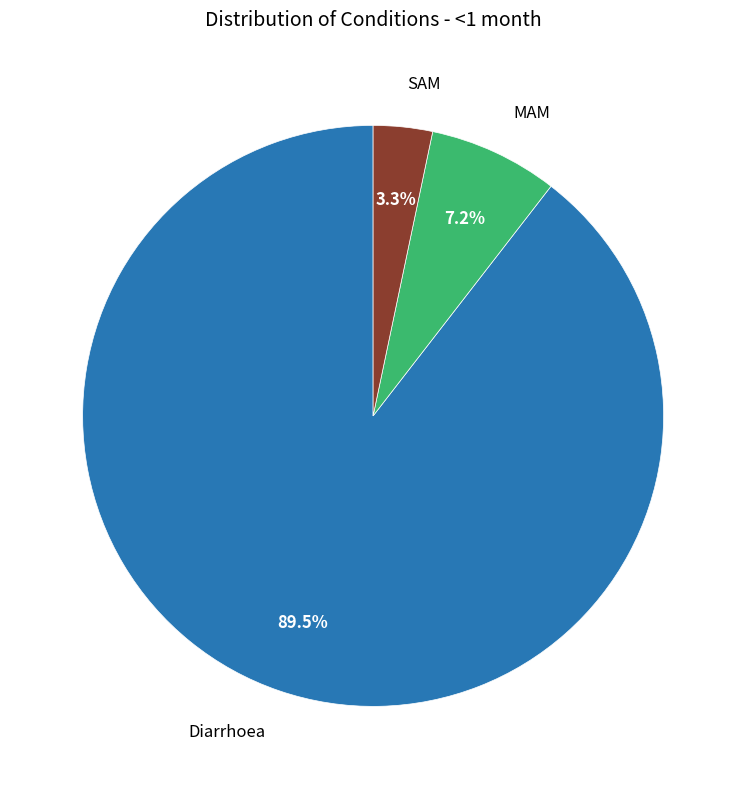

Does any single category account for the majority?

Yes